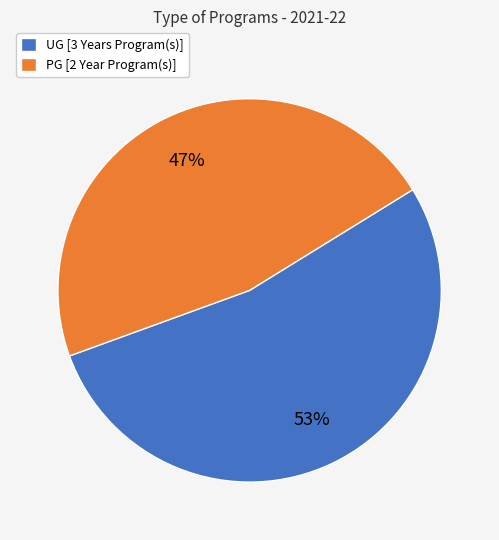

To the nearest percent, what is the average slice percentage?

50%